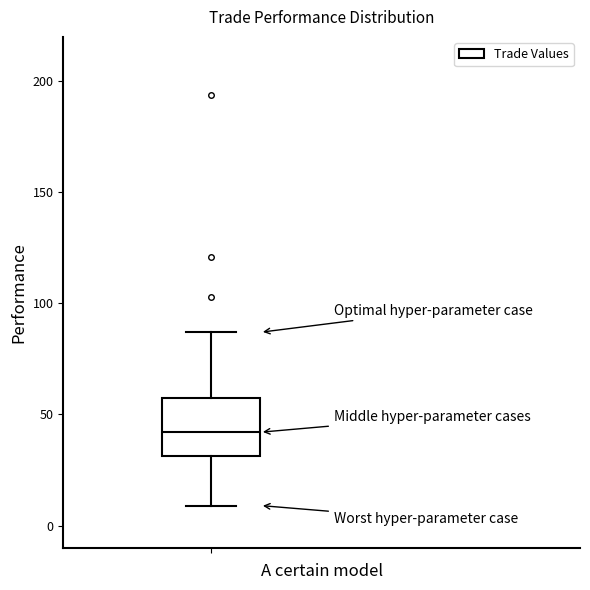

Where does the lower whisker of the box end on the y-axis? The values are not printed on the chart, so give them approximately, as read against the axis.

10